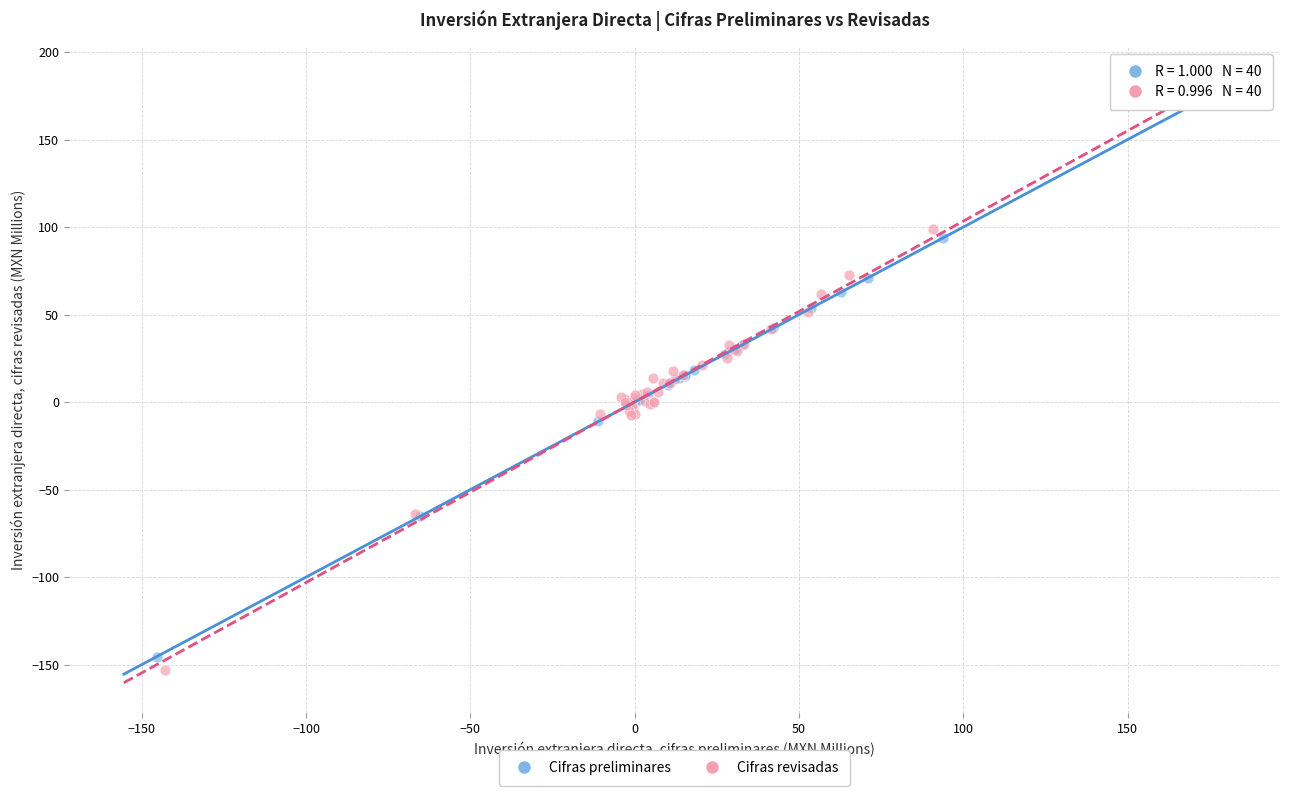

Which series has the largest Y range (max minus min)?

Cifras revisadas